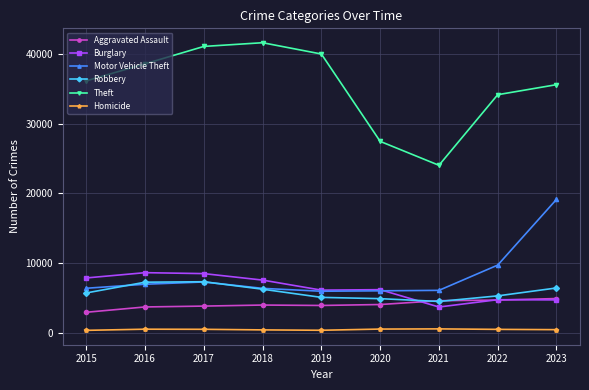

In Aggravated Assault, how many points are lower than both neighbors (excluding endpoints)?

1